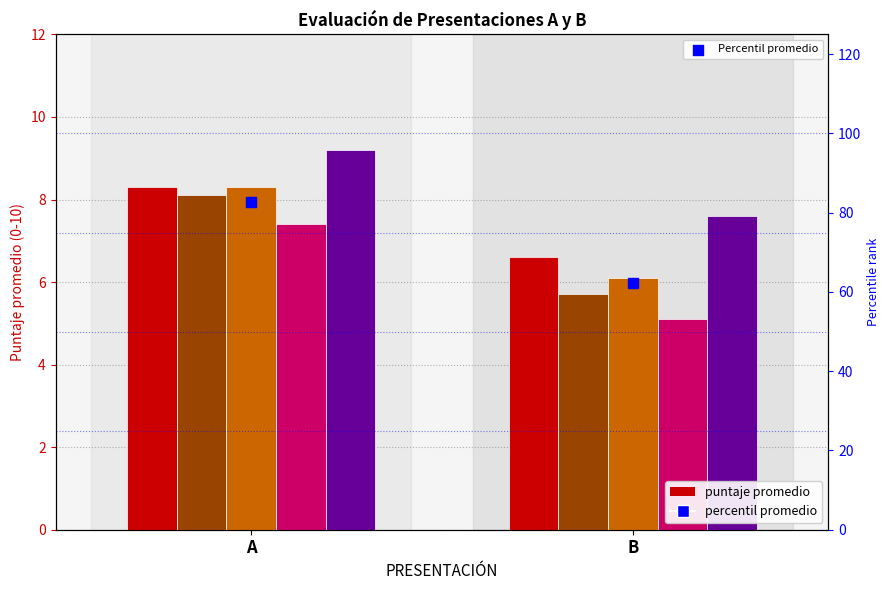

What is the total value across all series at A?

123.9